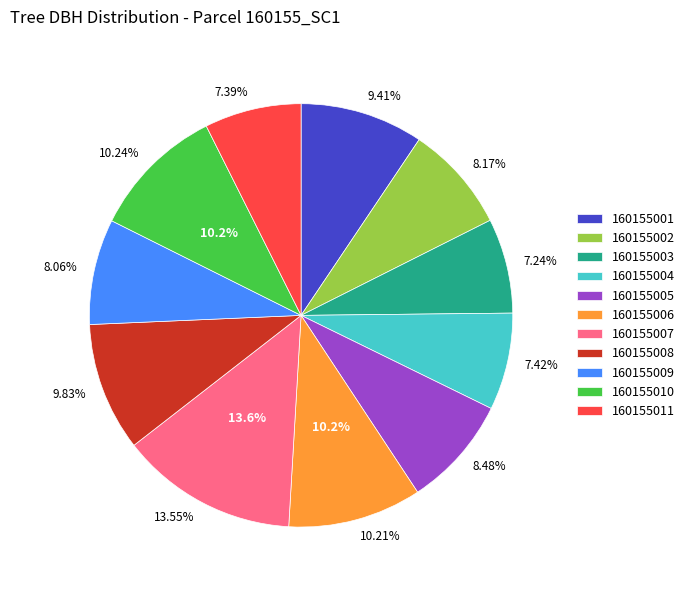

To the nearest percent, what portion does 160155007 represent?

14%